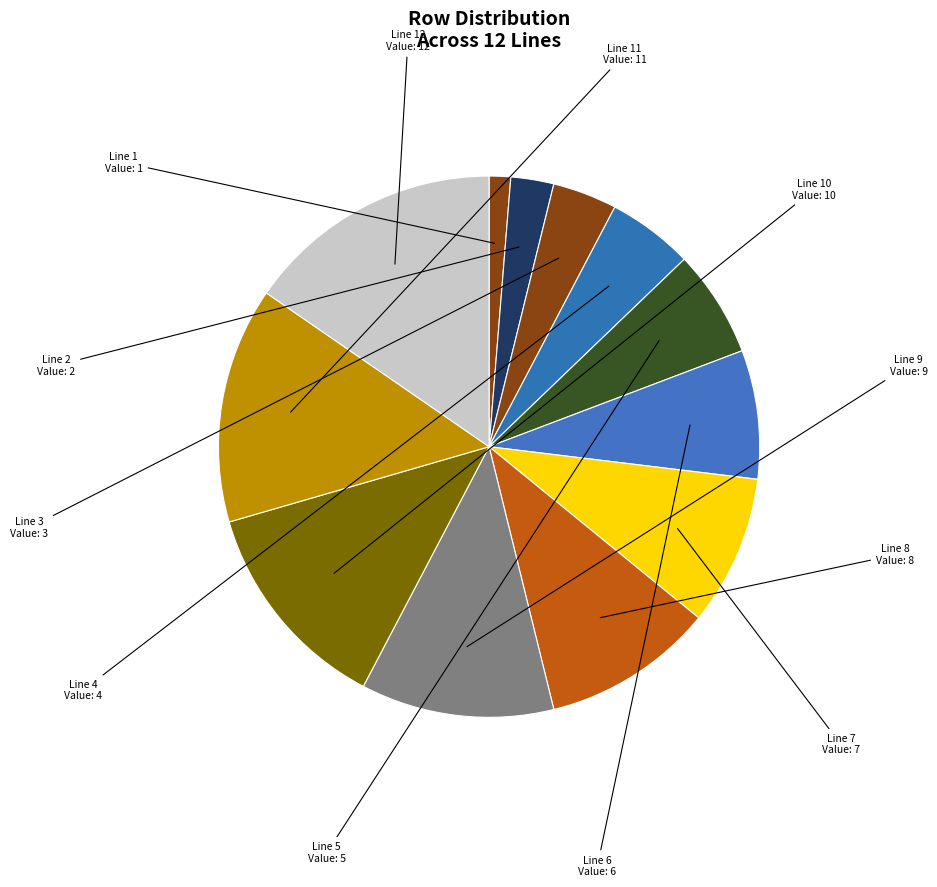

What is the smallest slice in the pie chart?

Line 1